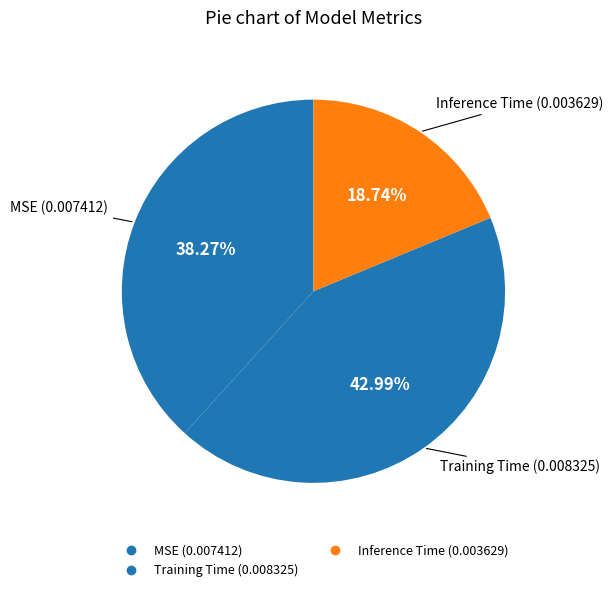

How many segments does this pie chart have?

3